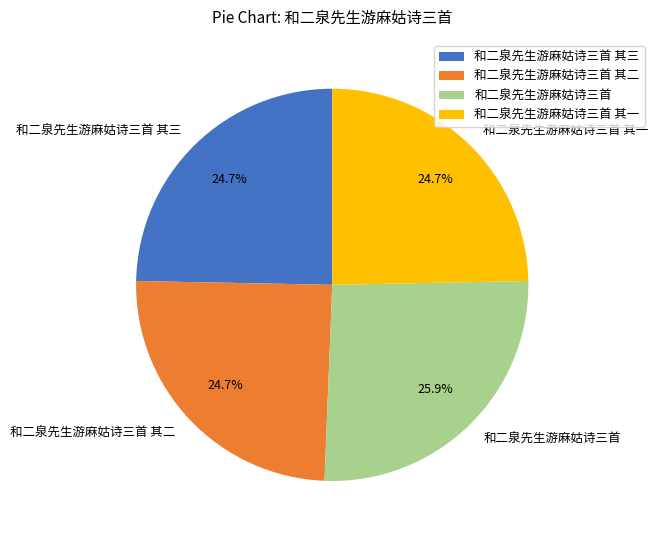

What is the largest slice in the pie chart?

和二泉先生游麻姑诗三首